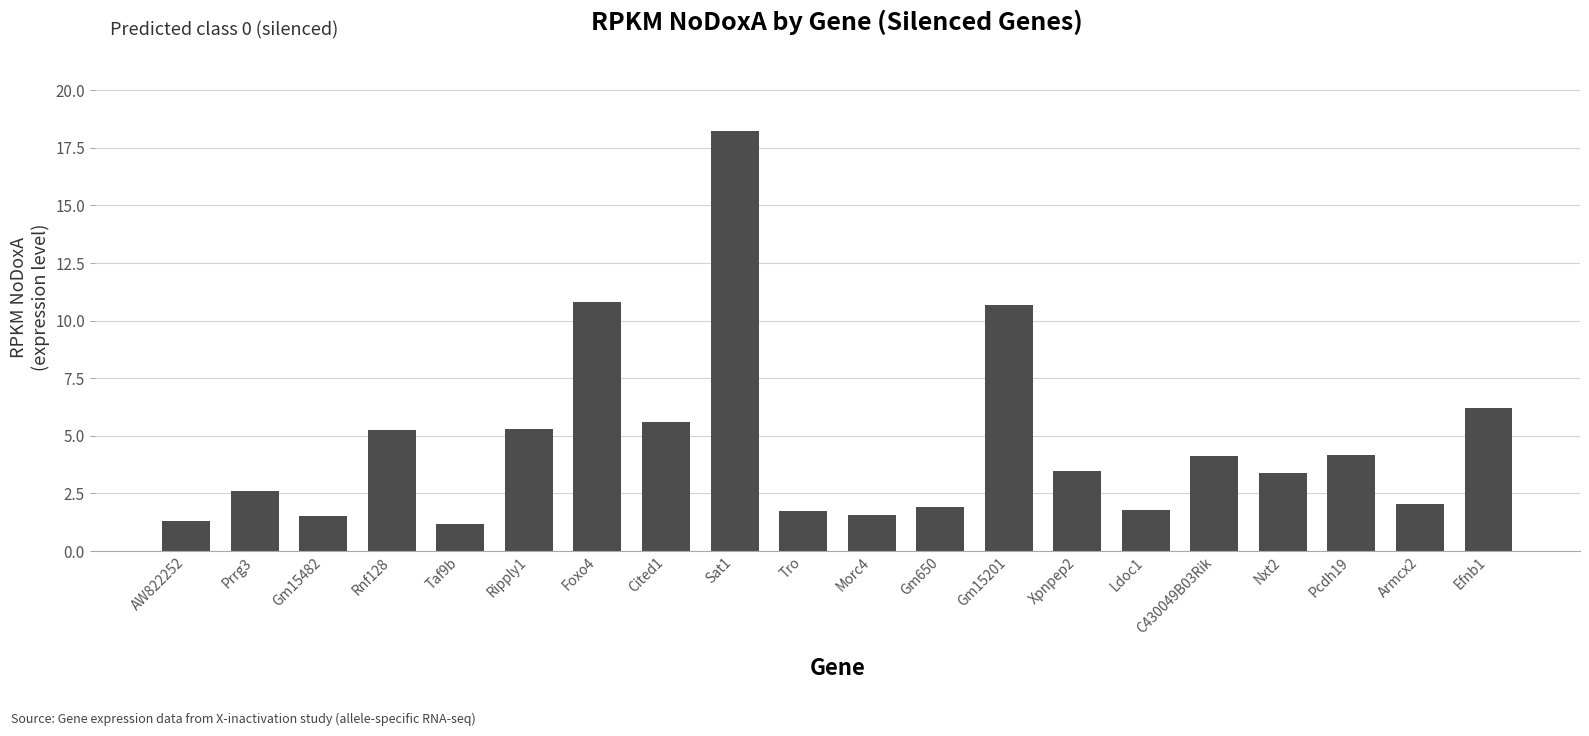

What is the sum of the values at Sat1 and Gm15482?

19.8